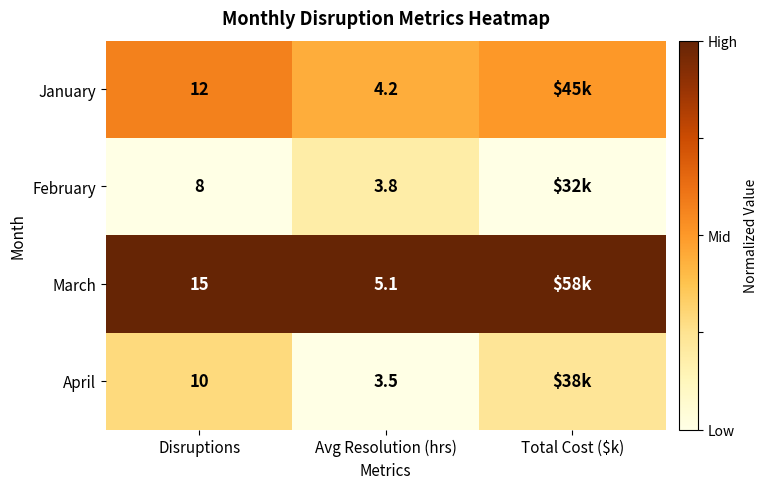

Is the value of April at Avg Resolution (hrs) greater than the value of March at Avg Resolution (hrs)?

No